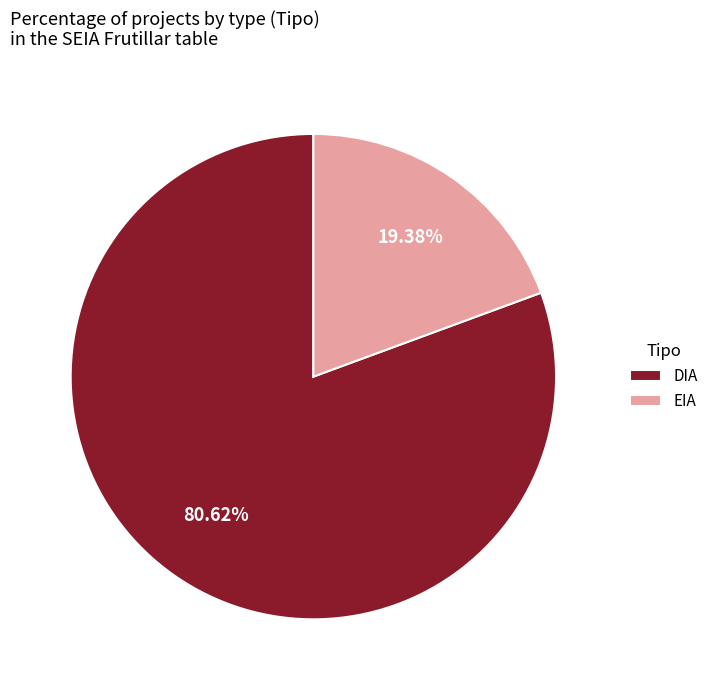

To the nearest percent, what portion does DIA represent?

81%